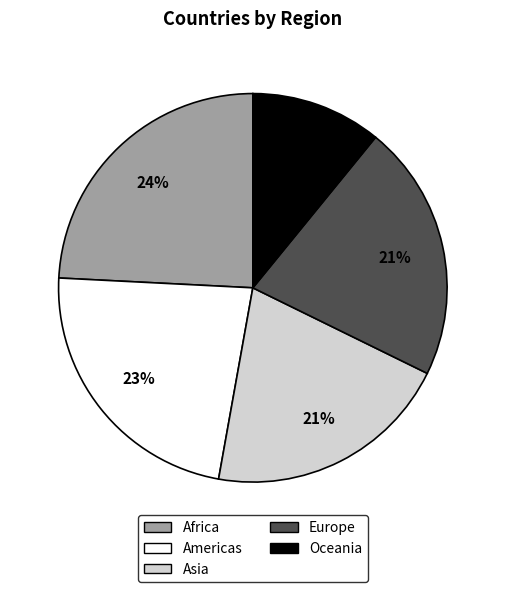

Which has a higher value, Asia or Oceania?

Asia